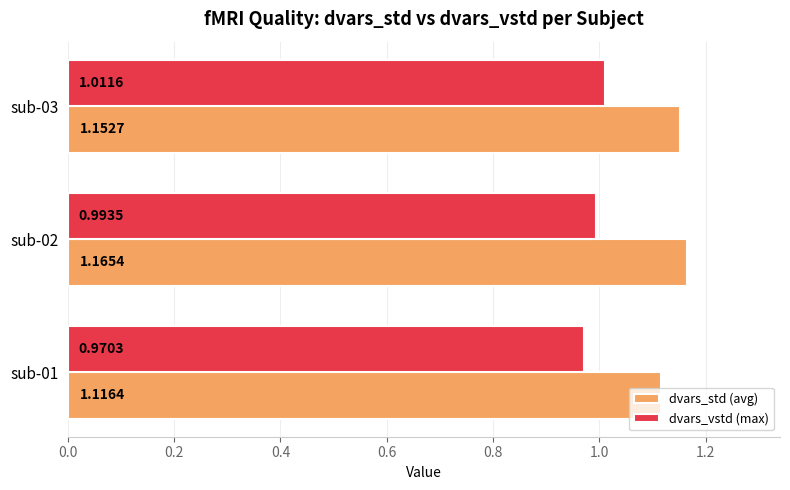

Which series has the widest spread of values?

dvars_std (avg)